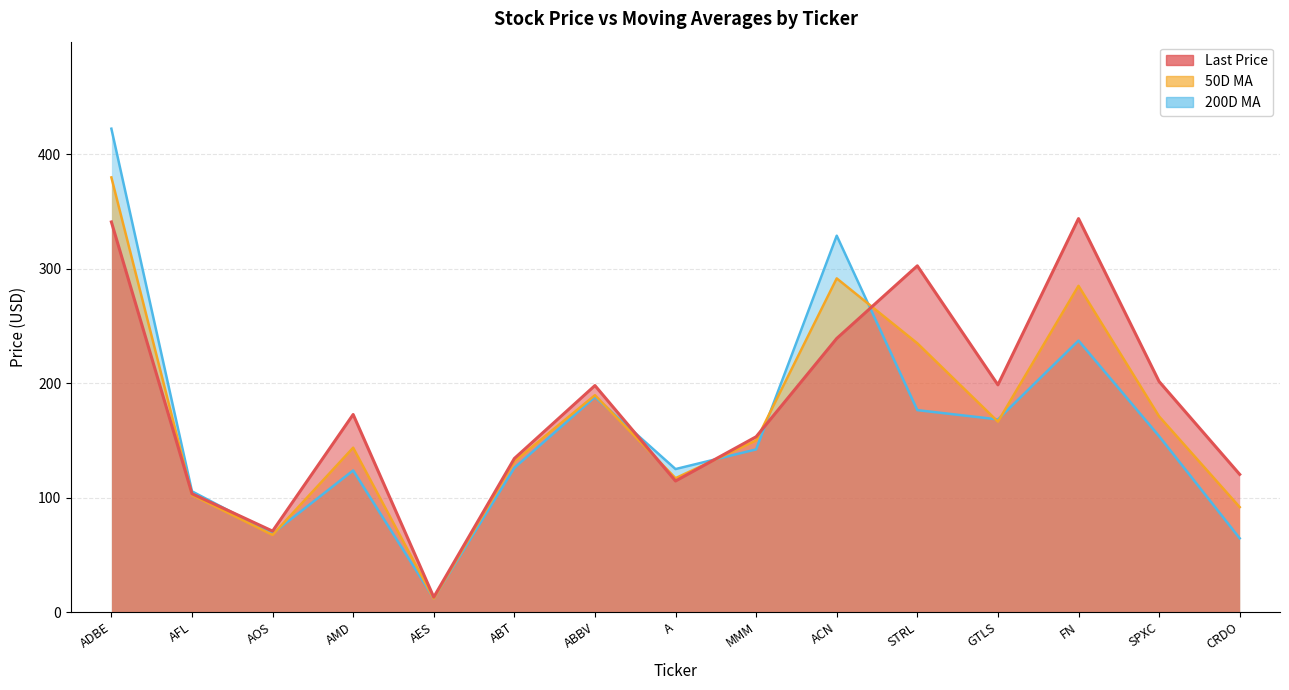

How many interior local valleys does the Last Price series have?

4